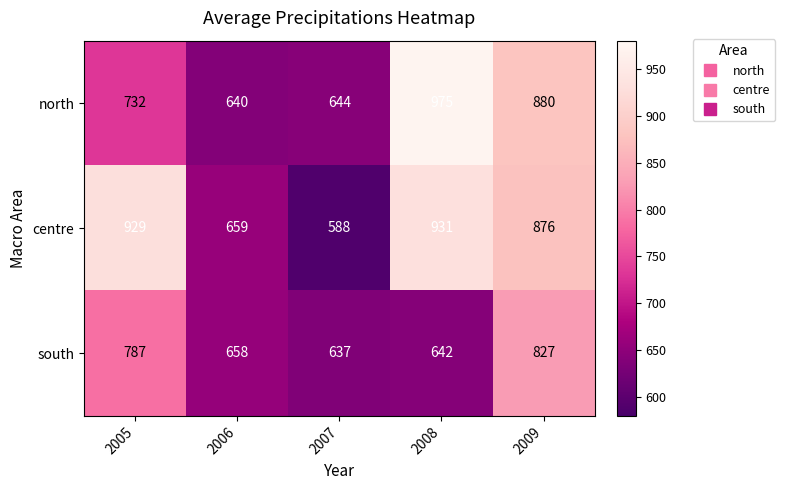

At how many categories does at least one series exceed 781?

3